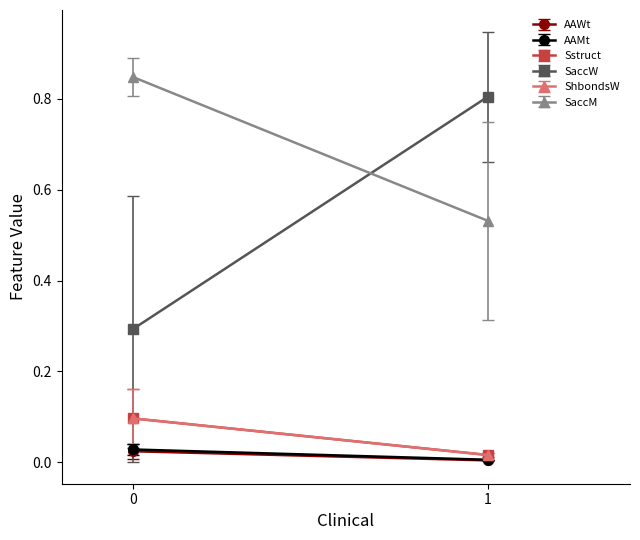

Is it true that AAMt equals 0.1 at 0?

False